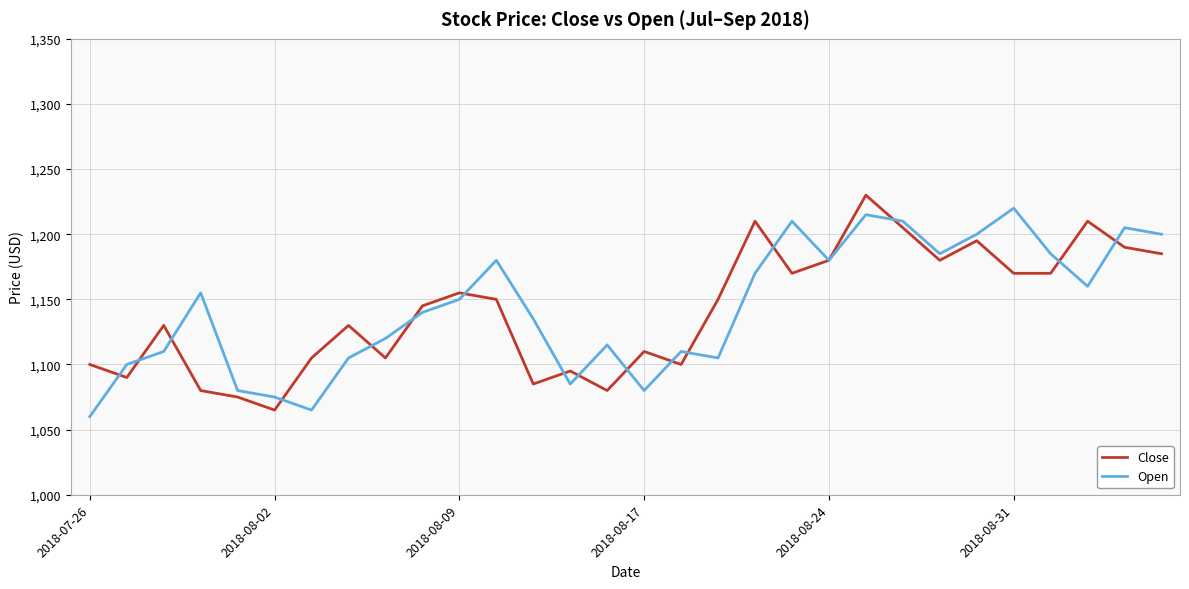

What is the greatest value displayed?

1230